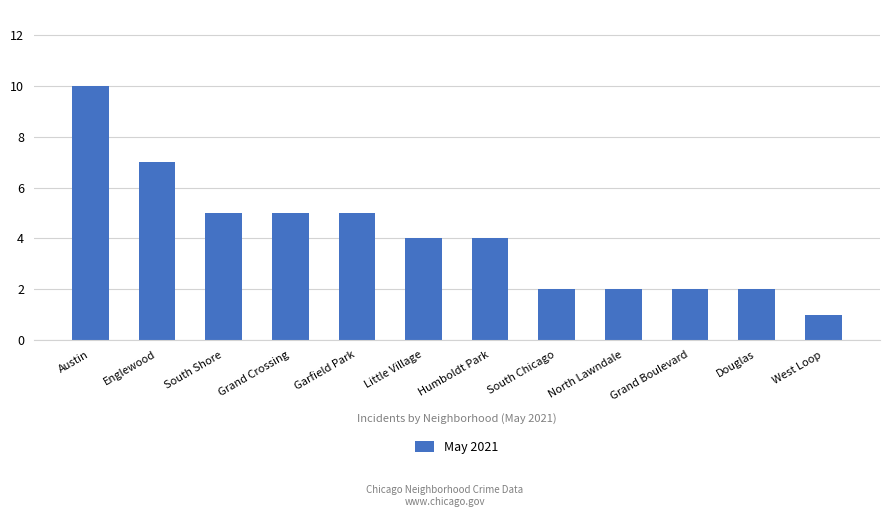

True or false: the data shows 4 at Little Village.

True